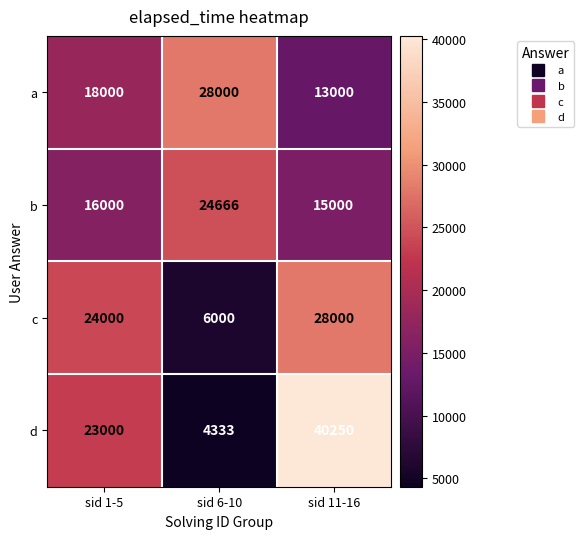

What is the smallest value displayed?

4333